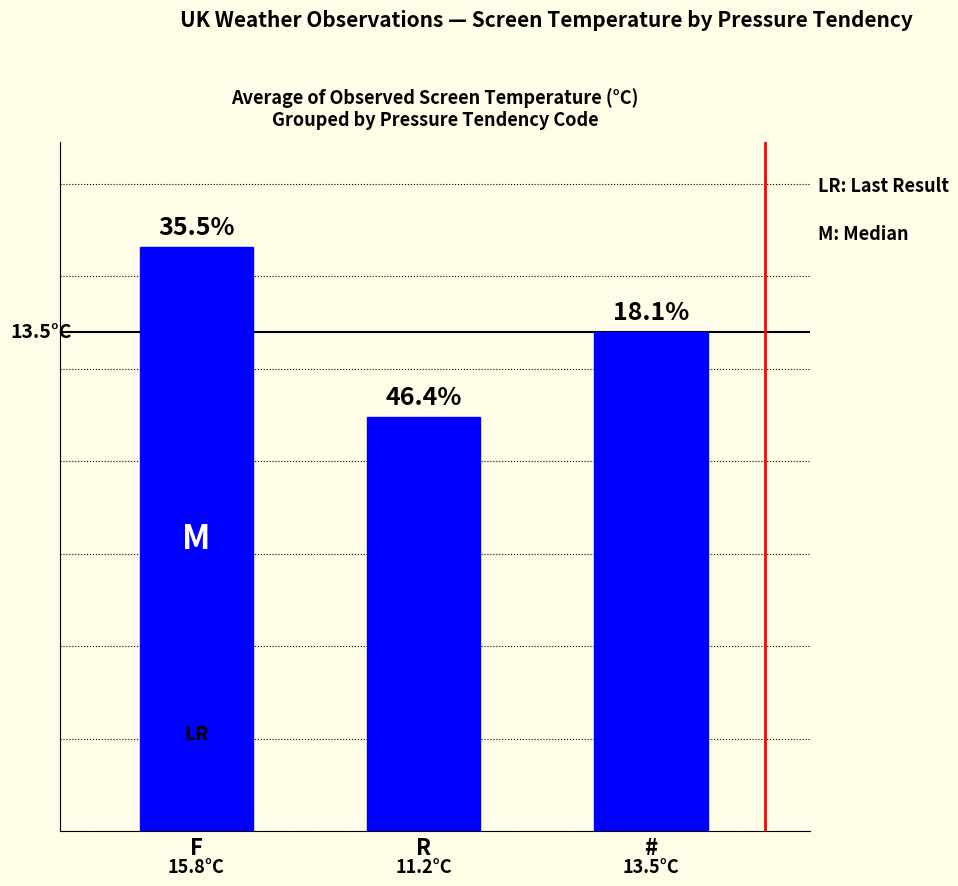

Is it true that the value at F is 15.8?

True